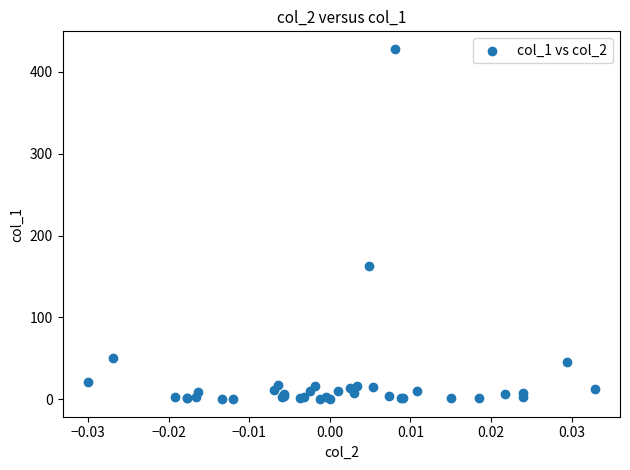

What Y value in the scatter plot is closest to 214?

163.3